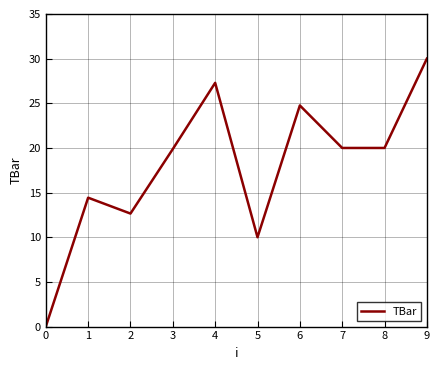

What is the sum of all values?

179.0